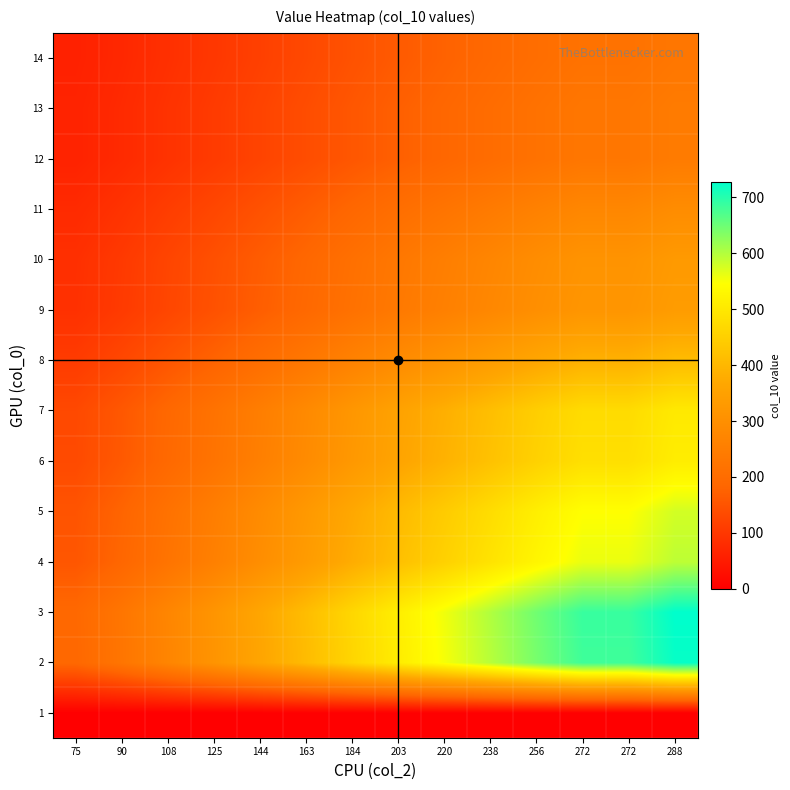

Reading left to right, extract all data points from this chart.

1: 75=0.0	90=0.0	108=0.0	125=0.0	144=0.0	163=0.0	184=0.0	203=0.0	220=0.0	238=0.0	256=0.0	272=0.0	272=0.0	288=0.0
2: 75=188.1	90=225.8	108=270.9	125=313.5	144=361.2	163=408.9	184=461.5	203=509.2	220=551.8	238=597.0	256=642.1	272=682.3	272=682.3	288=722.4
3: 75=189.6	90=227.5	108=273.0	125=316.0	144=364.0	163=412.0	184=465.1	203=513.1	220=556.1	238=601.6	256=647.1	272=687.6	272=687.6	288=728.0
4: 75=154.3	90=185.2	108=222.3	125=257.2	144=296.4	163=335.5	184=378.7	203=417.8	220=452.8	238=489.8	256=526.8	272=559.8	272=559.8	288=592.7
5: 75=150.4	90=180.5	108=216.6	125=250.7	144=288.8	163=326.8	184=369.0	203=407.1	220=441.1	238=477.2	256=513.3	272=545.4	272=545.4	288=577.5
6: 75=132.9	90=159.4	108=191.3	125=221.4	144=255.1	163=288.8	184=326.0	203=359.6	220=389.7	238=421.6	256=453.5	272=481.8	272=481.8	288=510.2
7: 75=131.0	90=157.2	108=188.6	125=218.3	144=251.5	163=284.6	184=321.3	203=354.5	220=384.2	238=415.6	256=447.0	272=475.0	272=475.0	288=502.9
8: 75=106.7	90=128.0	108=153.6	125=177.8	144=204.8	163=231.9	184=261.7	203=288.8	220=312.9	238=338.5	256=364.1	272=386.9	272=386.9	288=409.7
9: 75=87.7	90=105.2	108=126.3	125=146.2	144=168.4	163=190.6	184=215.2	203=237.4	220=257.2	238=278.3	256=299.3	272=318.1	272=318.1	288=336.8
10: 75=86.0	90=103.2	108=123.9	125=143.4	144=165.2	163=187.0	184=211.1	203=232.9	220=252.4	238=273.0	256=293.6	272=312.0	272=312.0	288=330.4
11: 75=76.2	90=91.4	108=109.7	125=127.0	144=146.2	163=165.5	184=186.9	203=206.2	220=223.4	238=241.7	256=260.0	272=276.2	272=276.2	288=292.5
12: 75=63.4	90=76.1	108=91.3	125=105.7	144=121.8	163=137.8	184=155.6	203=171.7	220=186.0	238=201.2	256=216.5	272=230.0	272=230.0	288=243.5
13: 75=63.4	90=76.1	108=91.3	125=105.7	144=121.8	163=137.8	184=155.6	203=171.7	220=186.0	238=201.2	256=216.5	272=230.0	272=230.0	288=243.5
14: 75=59.9	90=71.9	108=86.2	125=99.8	144=115.0	163=130.2	184=146.9	203=162.1	220=175.7	238=190.1	256=204.4	272=217.2	272=217.2	288=230.0